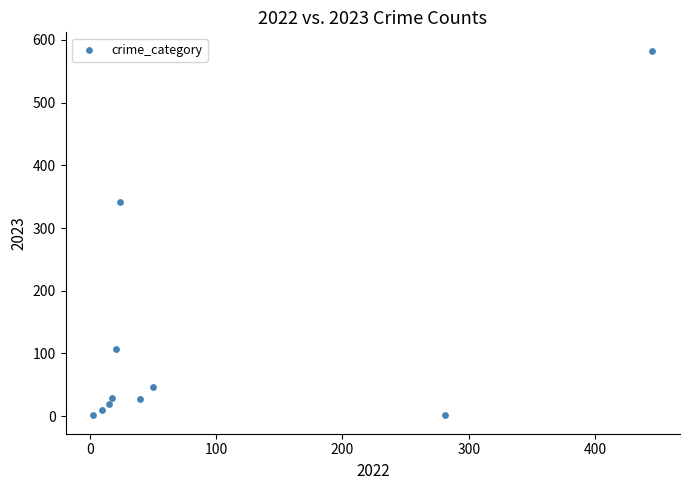

What is the average X value?

91